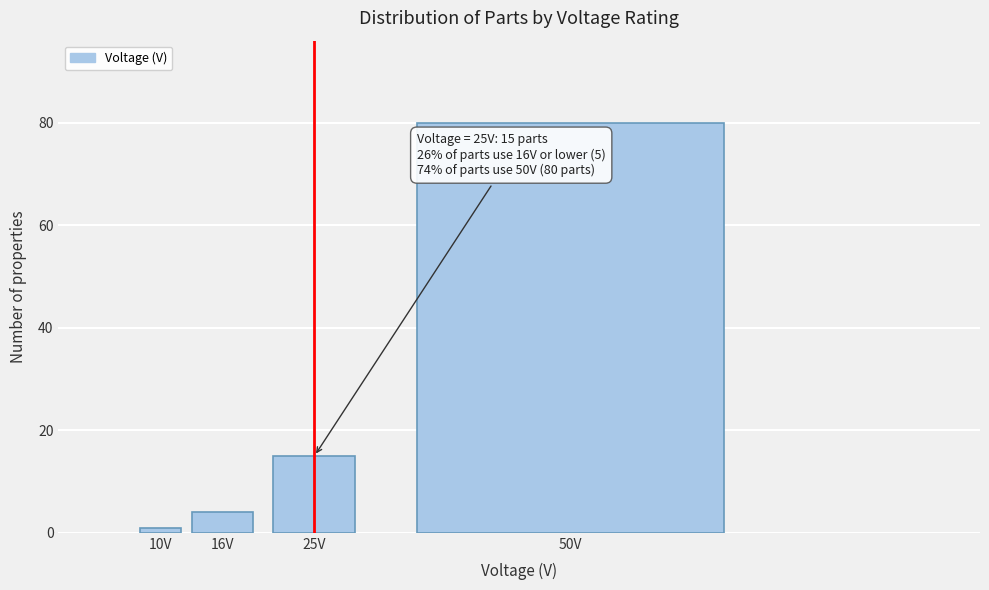

Reading right to left, list all the values displayed in this chart.

50V=80	25V=15	16V=4	10V=1